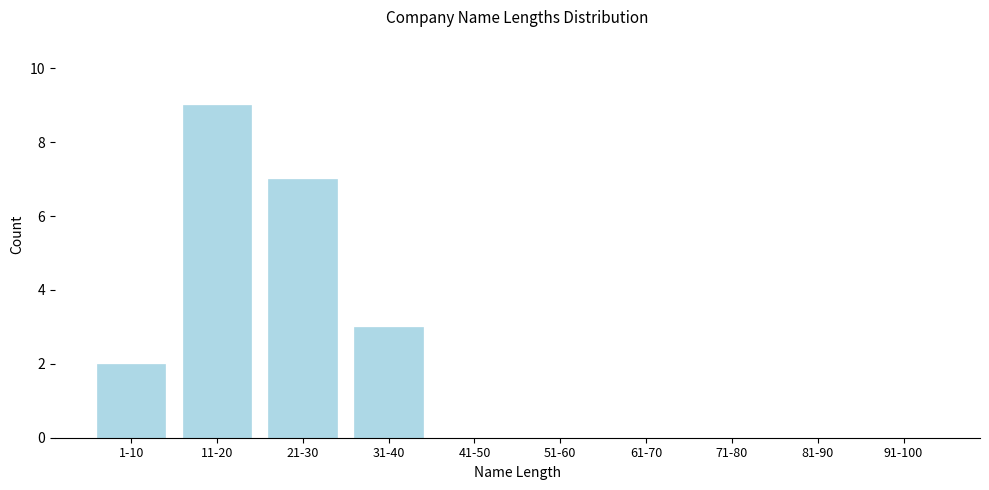

Reading left to right, what are all the values shown in this chart?

1-10=2	11-20=9	21-30=7	31-40=3	41-50=0	51-60=0	61-70=0	71-80=0	81-90=0	91-100=0